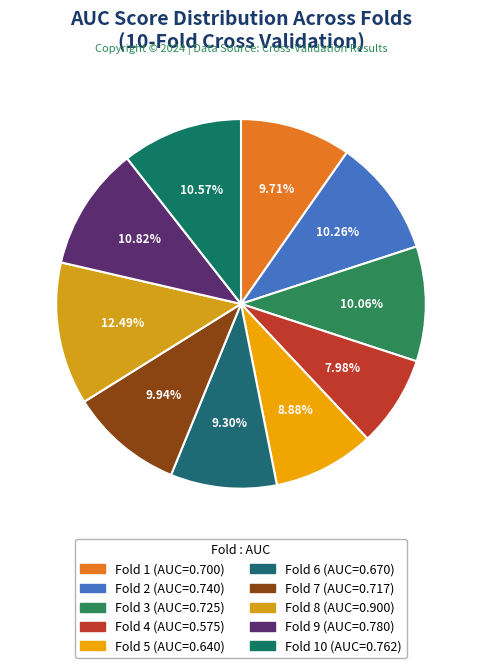

Is there a majority slice in this chart?

No